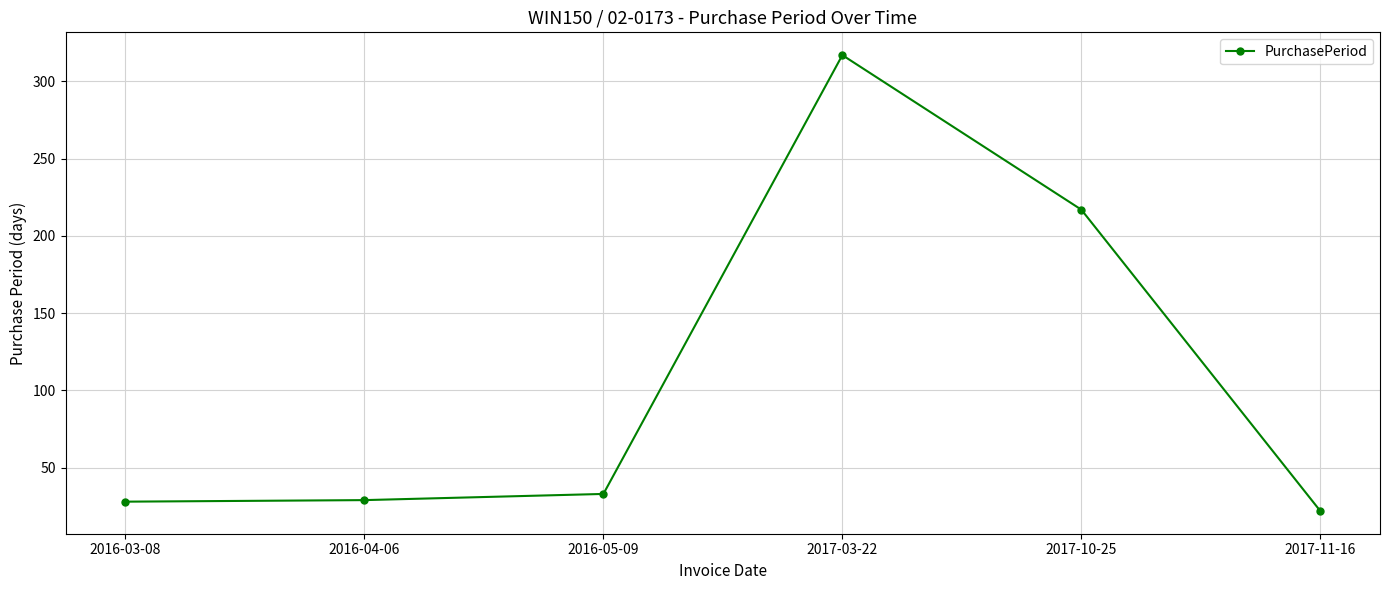

What value does the data have at 2017-11-16, to the nearest 10?

20